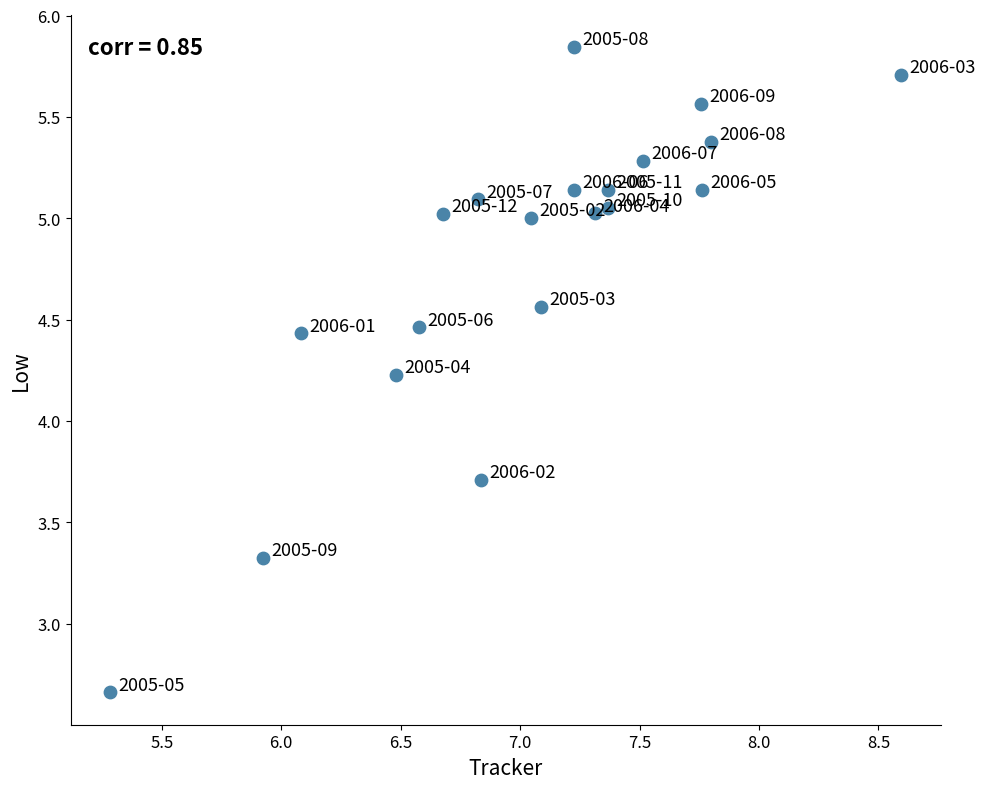

What is the range of X values (max minus min)?

3.3